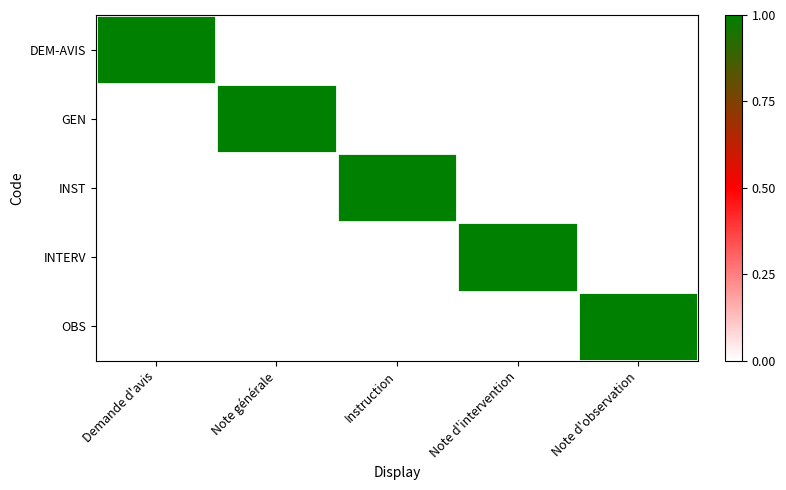

At which category is the sum across all series the highest?

Demande d'avis